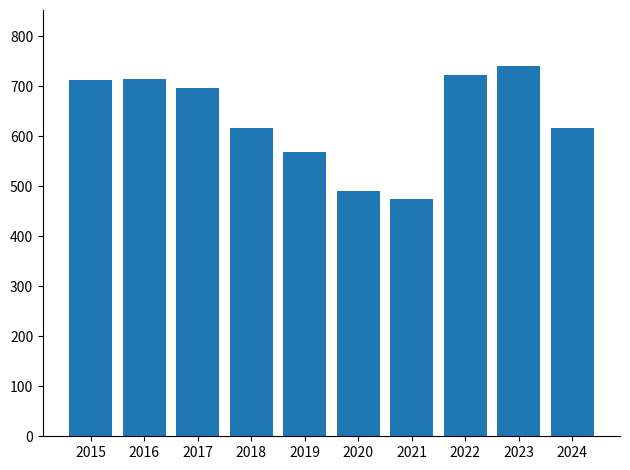

Approximately how many times larger is the value at 2016 compared to 2019?

1.3